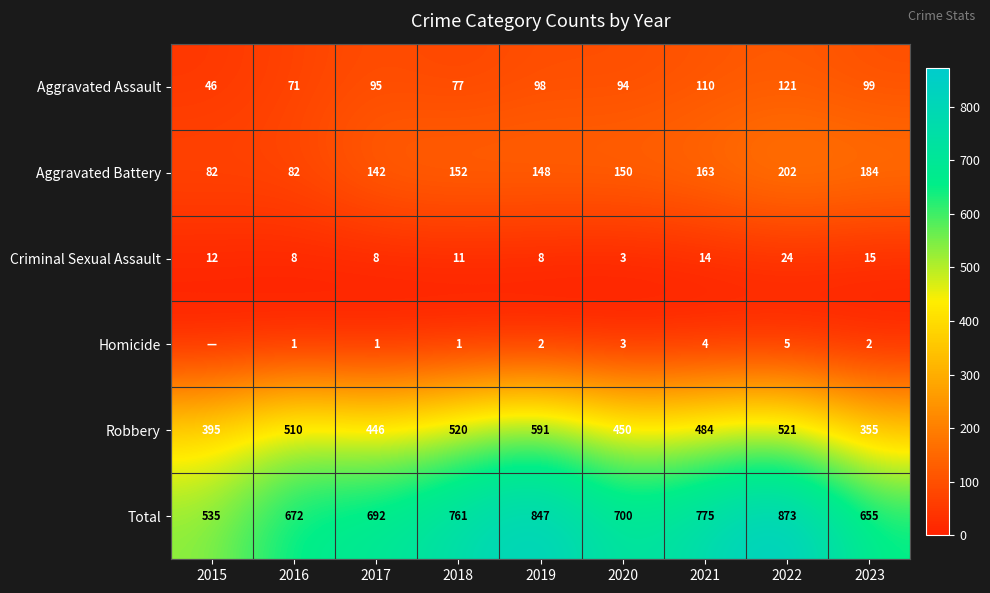

The value of Aggravated Assault at 2018 is 135. True or false?

False